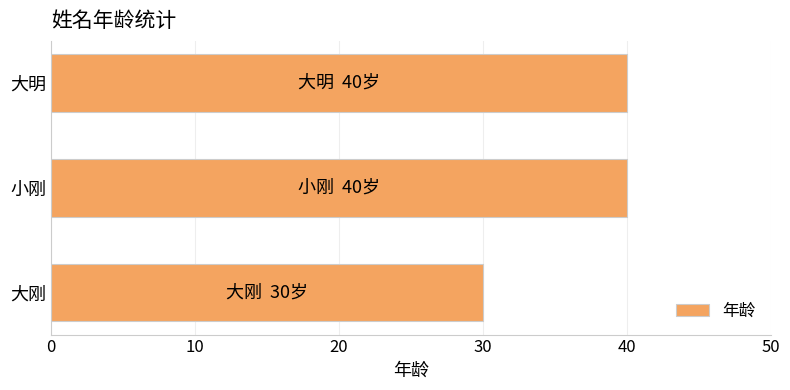

What is the greatest value displayed?

40